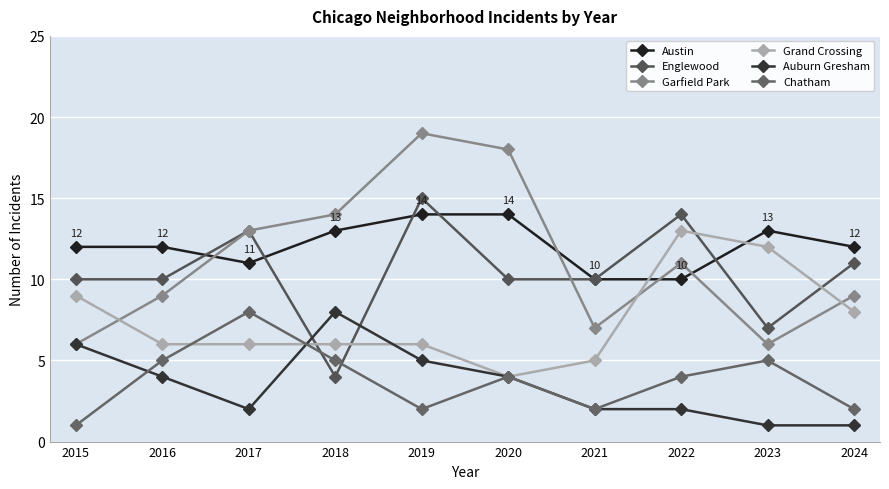

What is the spread (max minus min) of values at 2022?

12